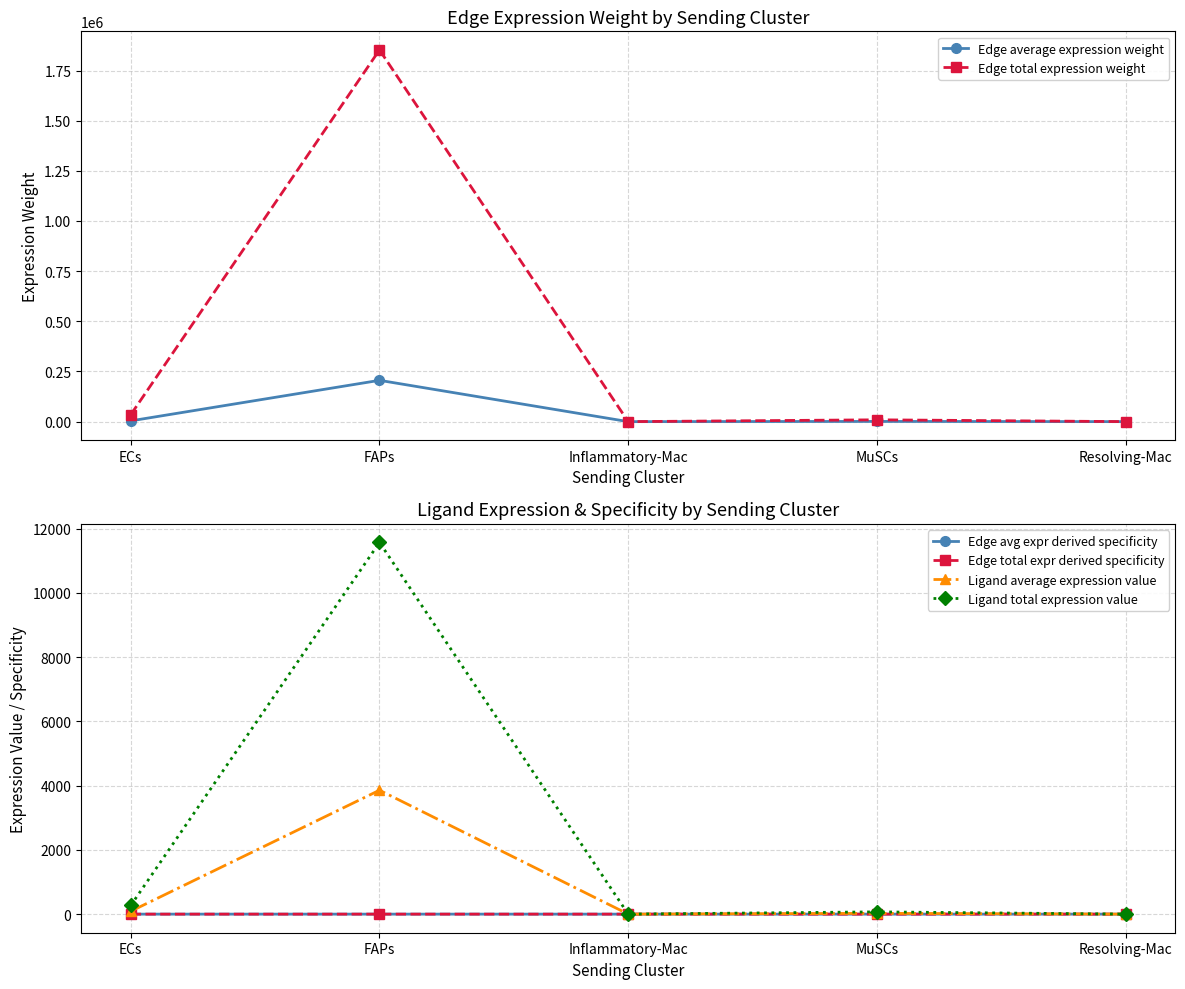

Reading left to right, transcribe all the data shown in this chart.

Edge average expression weight: ECs=3860.1	FAPs=205845.5	Inflammatory-Mac=5.4	MuSCs=1009.1	Resolving-Mac=10.9
Edge total expression weight: ECs=34741.0	FAPs=1852609.5	Inflammatory-Mac=48.3	MuSCs=9082.1	Resolving-Mac=98.0
Edge avg expr derived specificity: ECs=0.0	FAPs=0.3	Inflammatory-Mac=0.0	MuSCs=0.0	Resolving-Mac=0.0
Edge total expr derived specificity: ECs=0.0	FAPs=0.3	Inflammatory-Mac=0.0	MuSCs=0.0	Resolving-Mac=0.0
Ligand average expression value: ECs=90.0	FAPs=3857.6	Inflammatory-Mac=0.1	MuSCs=23.5	Resolving-Mac=0.3
Ligand total expression value: ECs=269.9	FAPs=11572.7	Inflammatory-Mac=0.4	MuSCs=70.6	Resolving-Mac=0.8